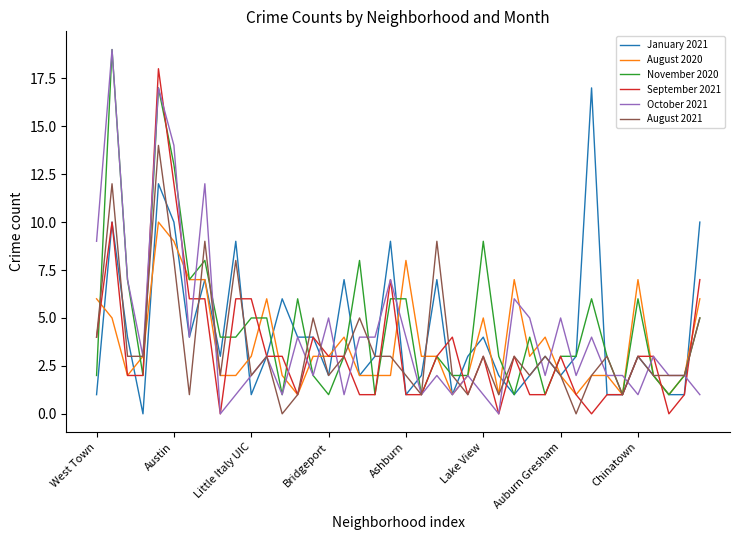

Reading left to right, what are all the values shown in this chart?

January 2021: 1	10	4	0	12	10	4	7	3	9	1	3	6	4	4	2	7	2	3	9	1	2	7	1	3	4	2	1	2	3	2	3	17	1	1	3	2	1	1	10
August 2020: 6	5	2	3	10	9	7	7	2	2	3	6	2	1	3	3	4	2	2	2	8	3	3	1	2	5	1	7	3	4	2	1	2	2	1	7	2	1	2	6
November 2020: 2	19	7	2	17	13	7	8	4	4	5	5	1	6	2	1	3	8	1	6	6	1	3	2	2	9	3	1	4	1	3	3	6	3	1	6	2	1	2	5
September 2021: 4	10	2	2	18	12	6	6	0	6	6	3	3	1	4	3	3	1	1	7	1	1	3	4	1	3	0	3	1	1	3	1	0	1	1	3	3	0	1	7
October 2021: 9	19	7	3	17	14	4	12	0	1	2	3	1	4	2	5	1	4	4	7	4	1	2	1	2	1	0	6	5	2	5	2	4	2	2	1	3	2	2	1
August 2021: 4	12	3	3	14	8	1	9	2	8	2	3	0	1	5	2	3	5	3	3	2	1	9	2	1	3	1	3	2	3	2	0	2	3	1	3	2	2	2	5